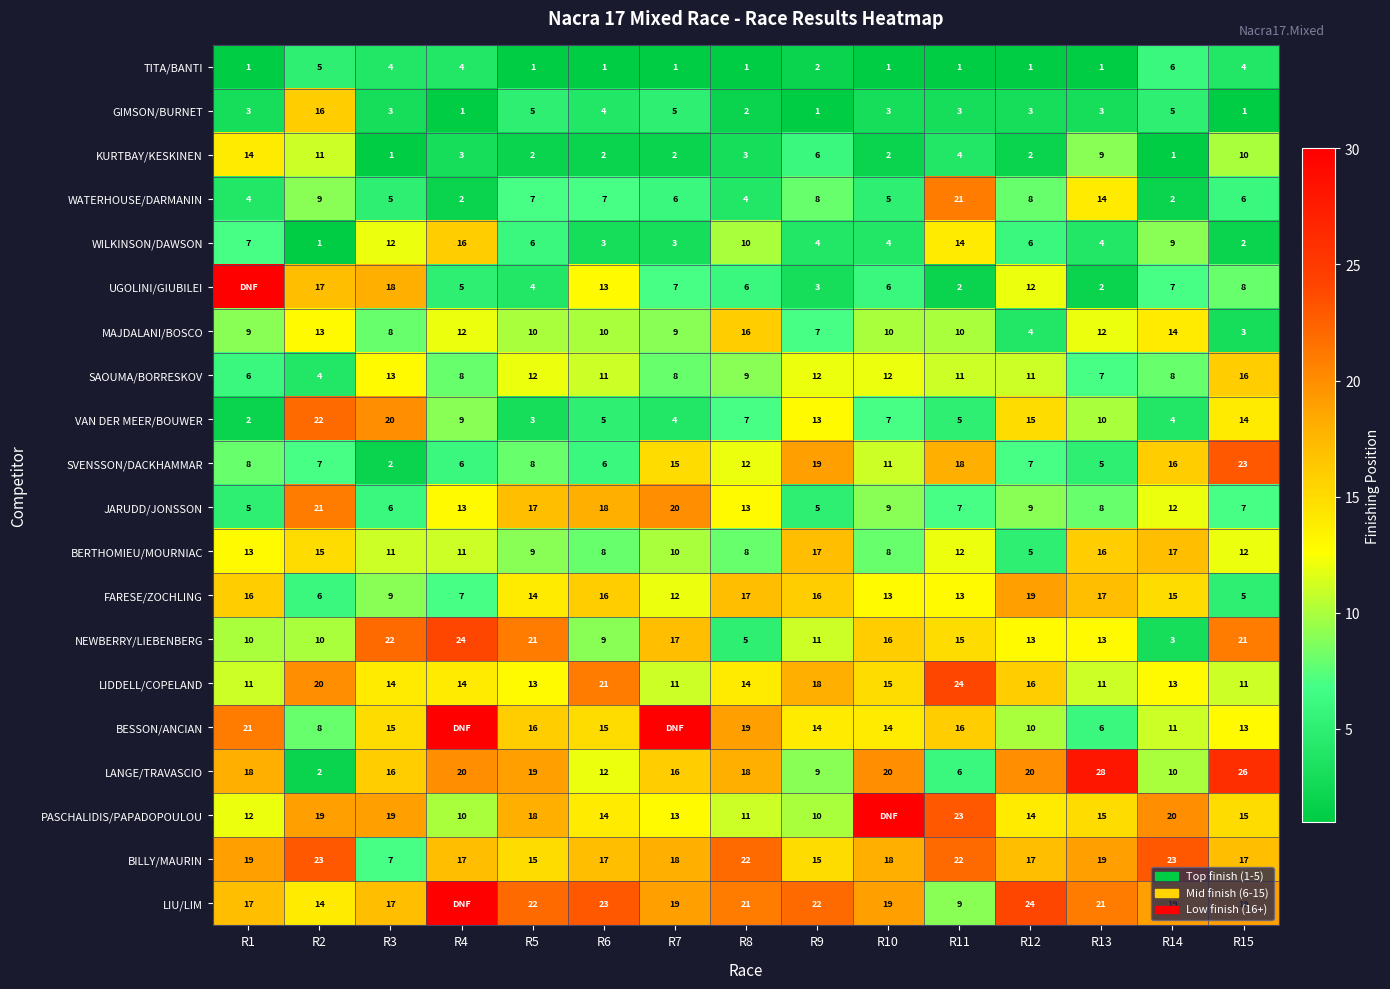

Is the value of VAN DER MEER/BOUWER at R12 greater than the value of TITA/BANTI at R2?

Yes